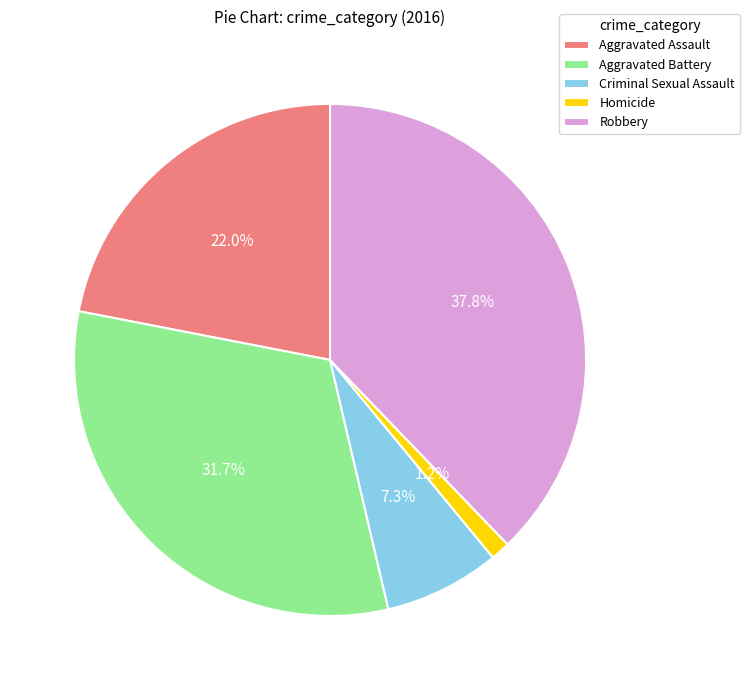

Which category has the biggest portion of the pie?

Robbery